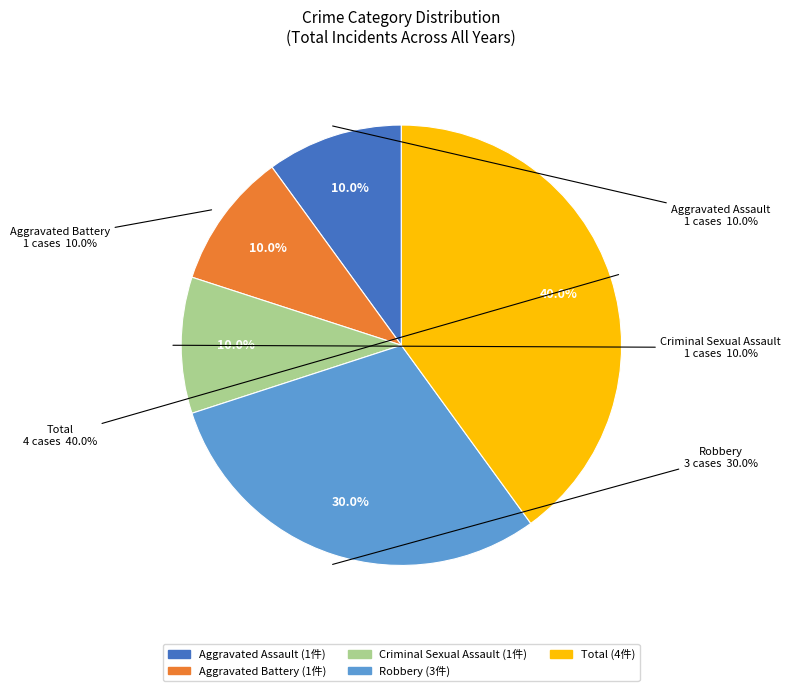

Do Robbery and Aggravated Battery together represent more than half of the pie?

No